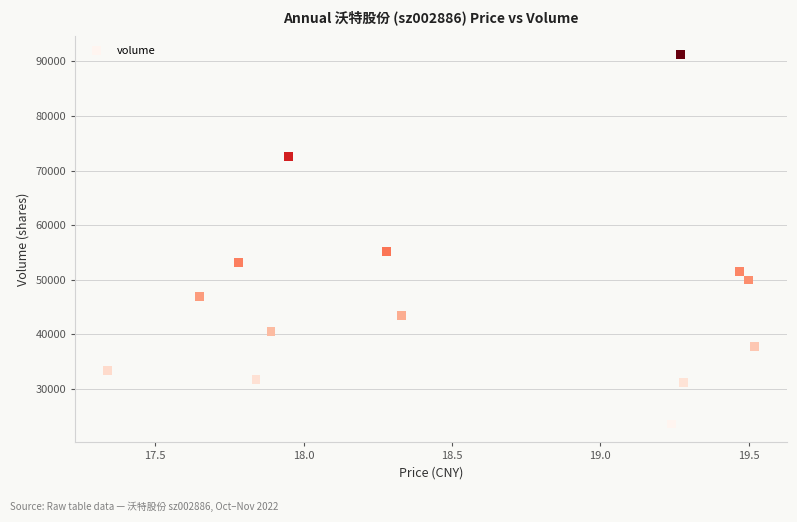

What Y value in the scatter plot is closest to 57461?

55158